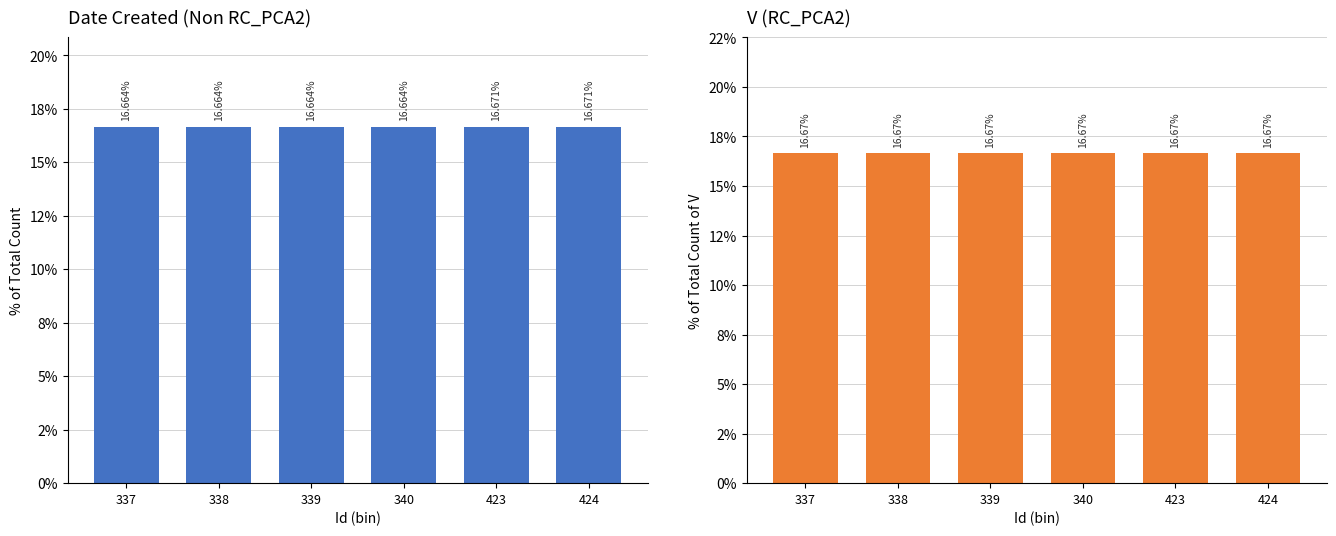

How many groups of bars are there?

6